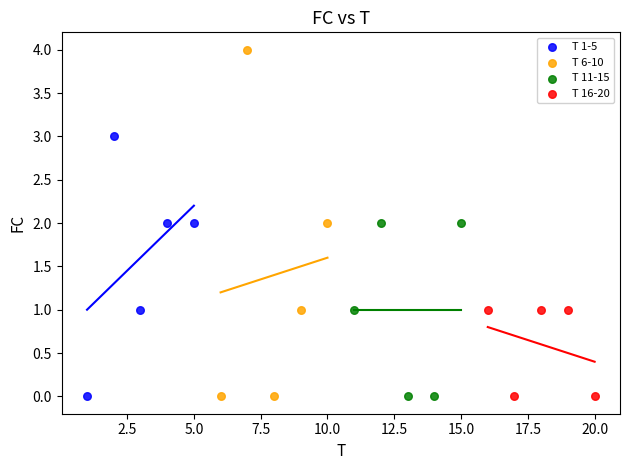

Which series has the widest spread of Y values?

T 6-10